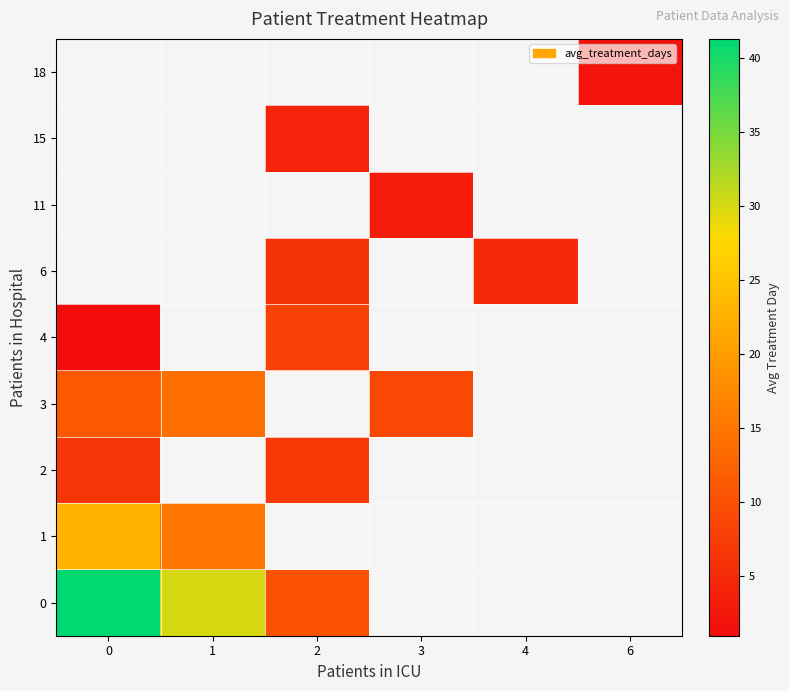

At how many categories does at least one series exceed 36?

1